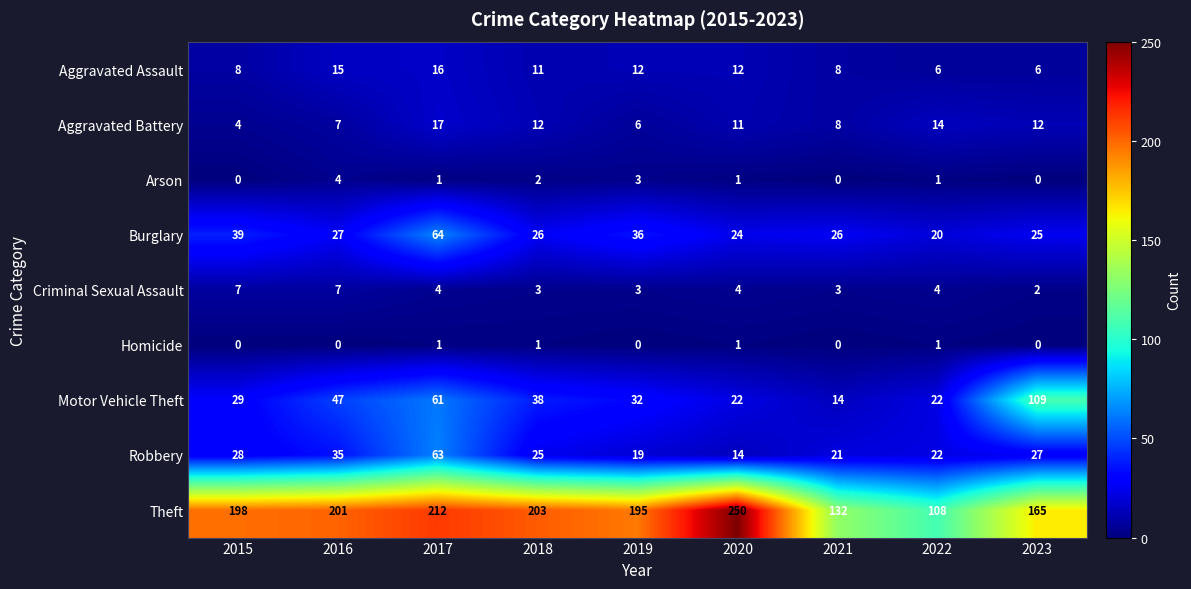

How many Arson values are between 0 and 2?

7